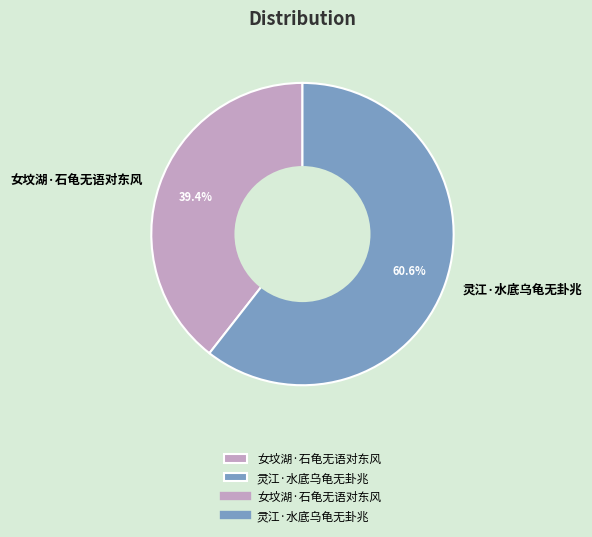

To the nearest percent, what percentage of the pie is 灵江·水底乌龟无卦兆?

61%